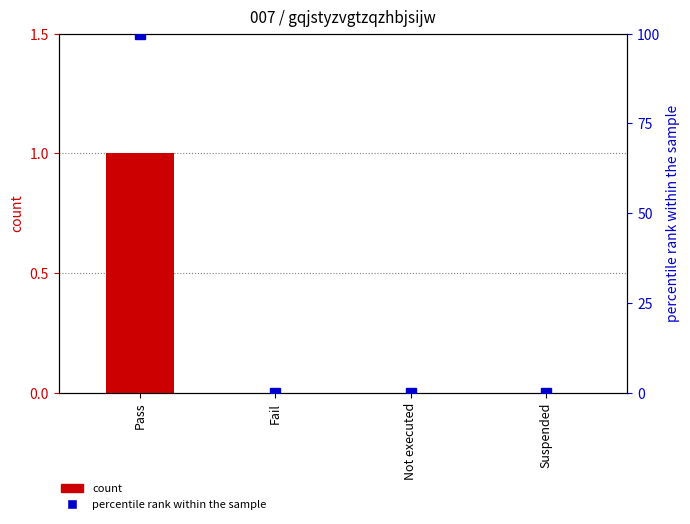

Rank the categories by count value from lowest to highest.

Fail, Not executed, Suspended, Pass